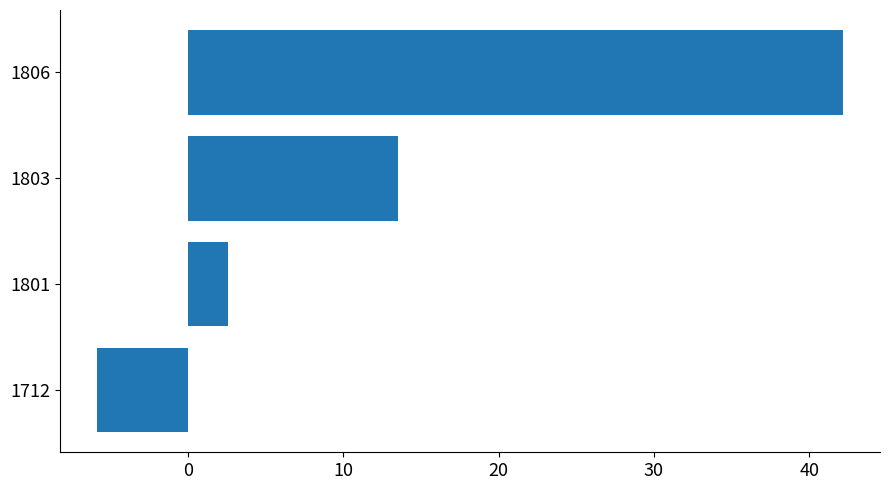

Which label corresponds to the largest value in the chart?

1806